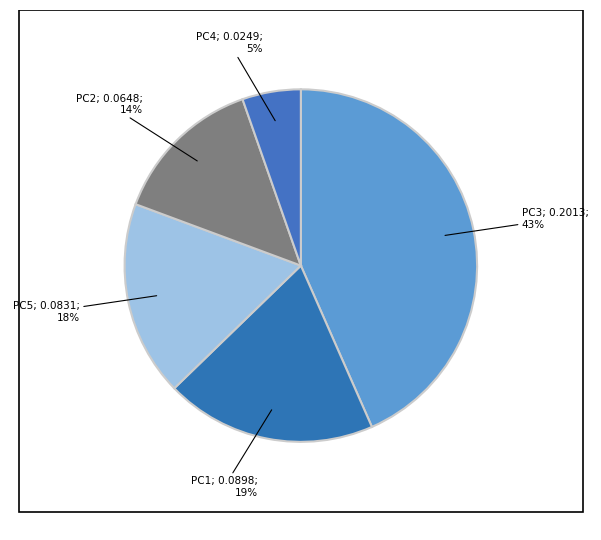

How many slices are in this pie chart?

5